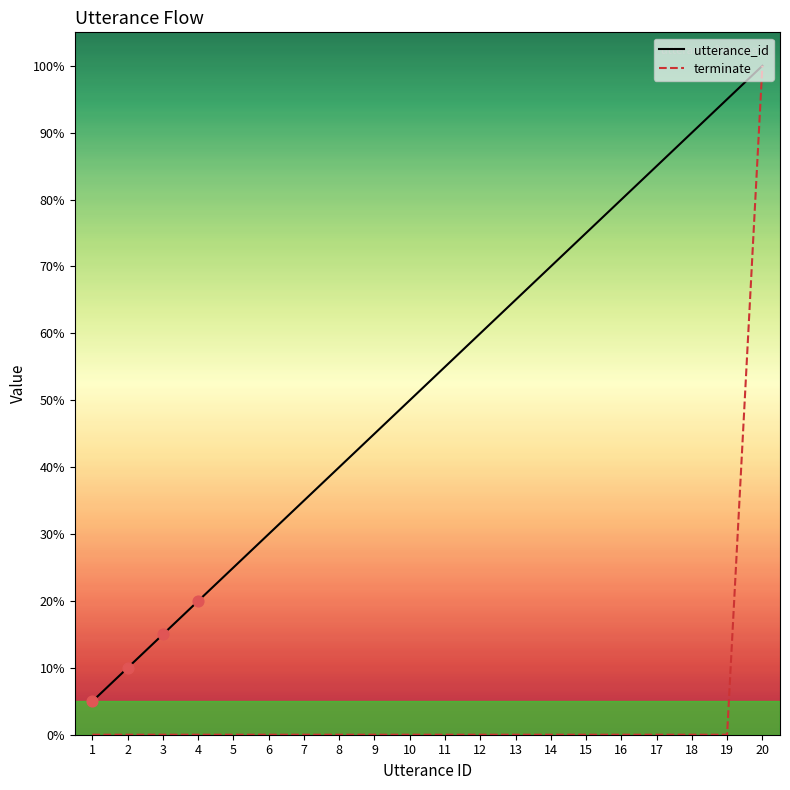

Which series contains the lowest Y value?

terminate